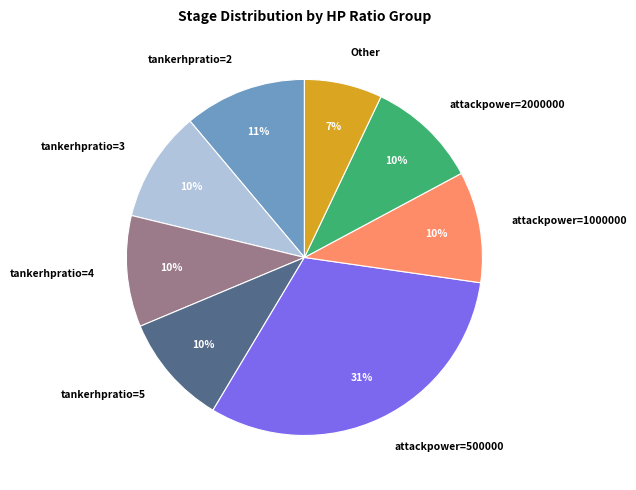

Is it true that tankerhpratio=4 is 20% of the pie?

False